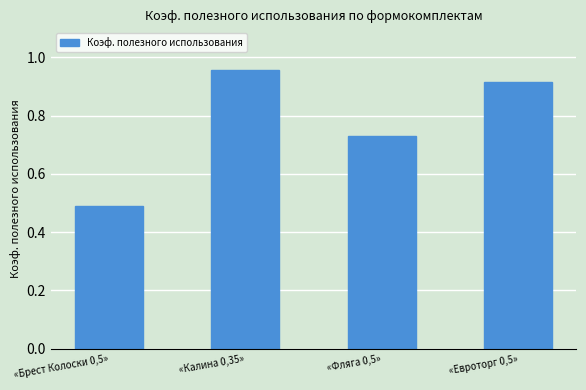

List the labels in order of value, largest first.

«Калина 0,35», «Евроторг 0,5», «Фляга 0,5», «Брест Колоски 0,5»